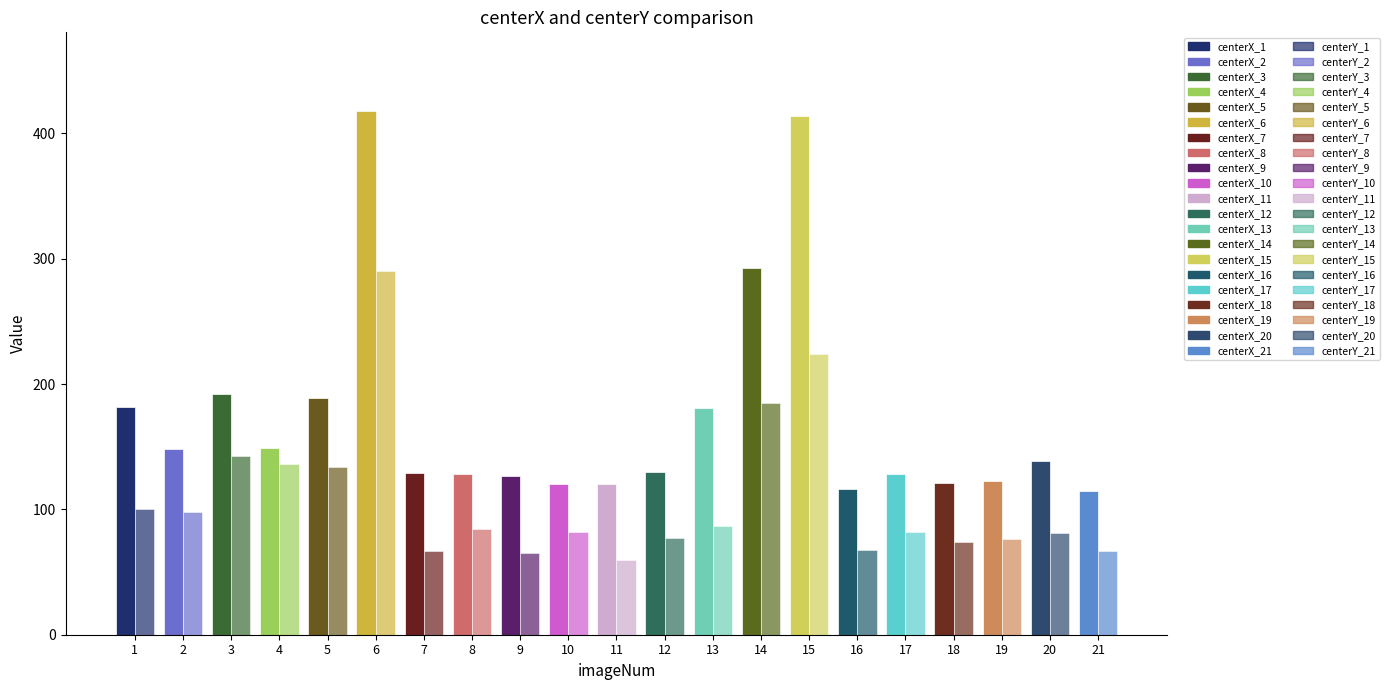

Which series has the largest total across all categories?

centerX